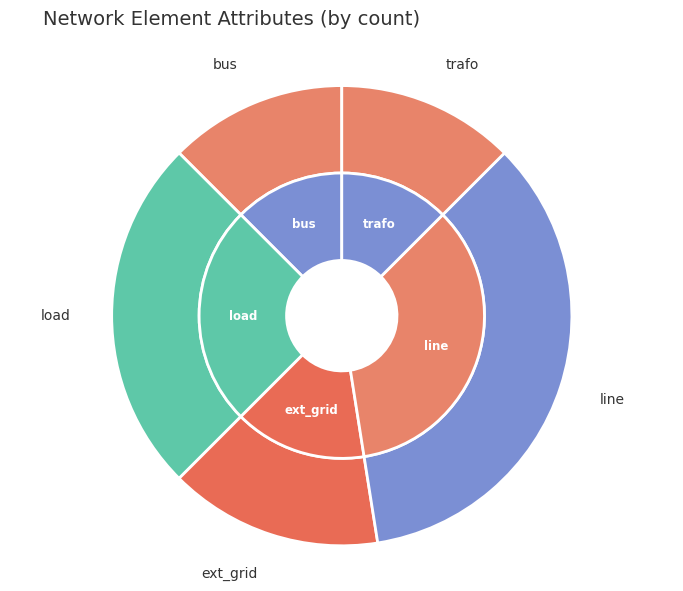

What is the smallest slice in the pie chart?

bus